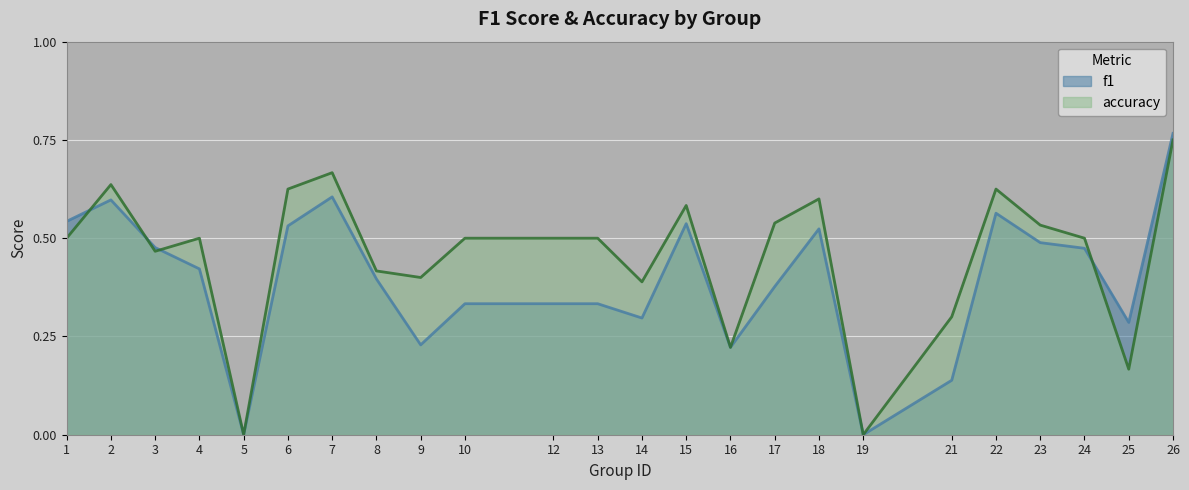

Rank the categories by accuracy value from lowest to highest.

5, 19, 25, 16, 21, 14, 9, 8, 3, 1, 4, 10, 12, 13, 24, 23, 17, 15, 18, 6, 22, 2, 7, 26